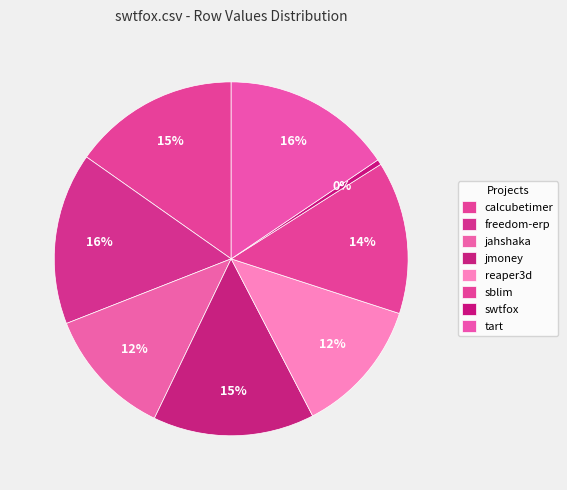

How many segments does this pie chart have?

8